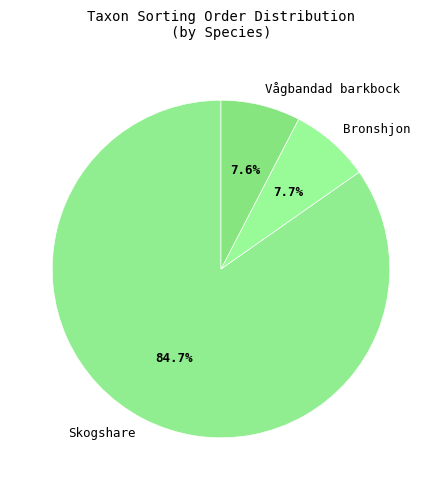

Which category accounts for the majority?

Skogshare